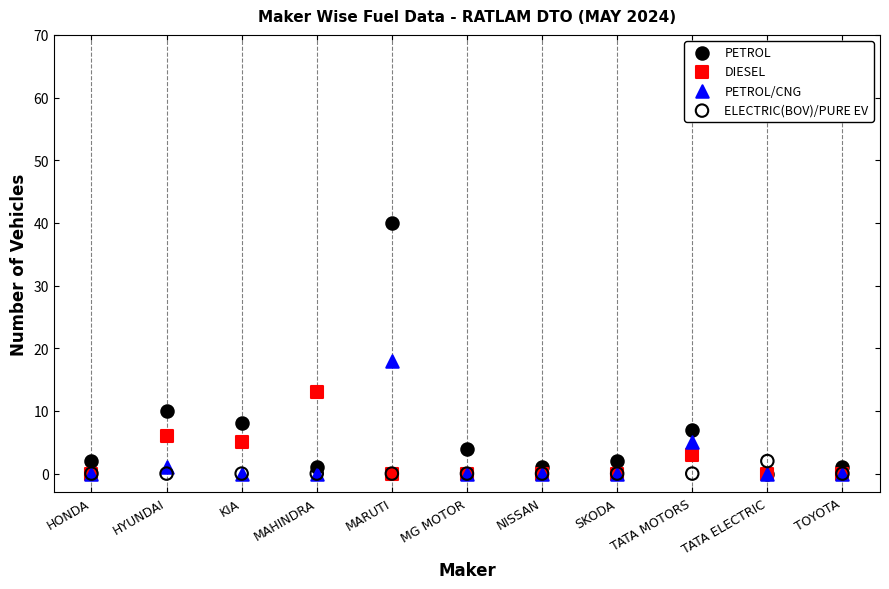

Across all series, what Y value is closest to 20?

18